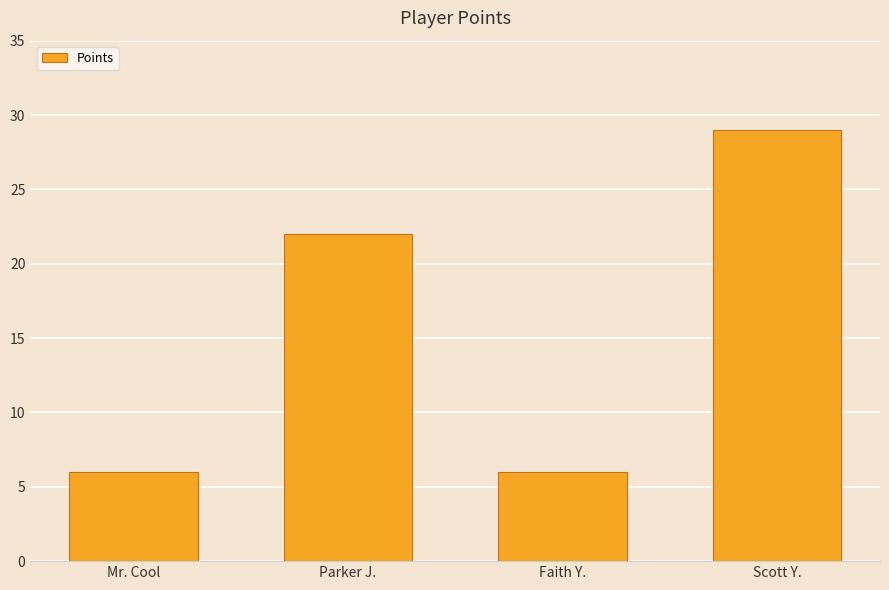

What is the minimum value shown in the chart?

6